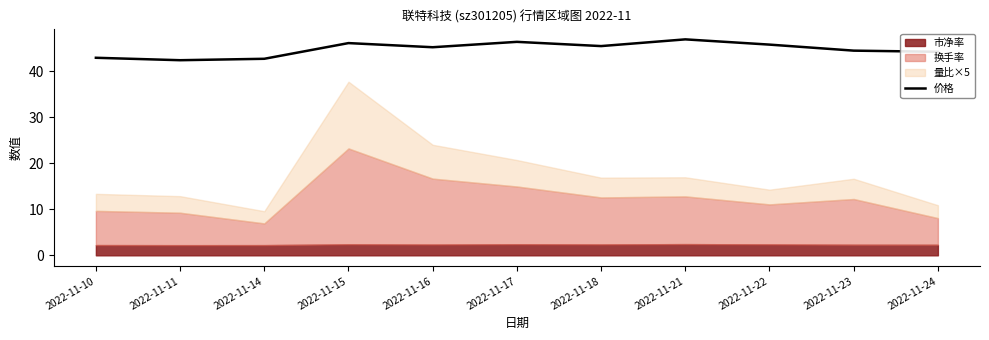

At which label is the value closest to 44?

2022-11-24